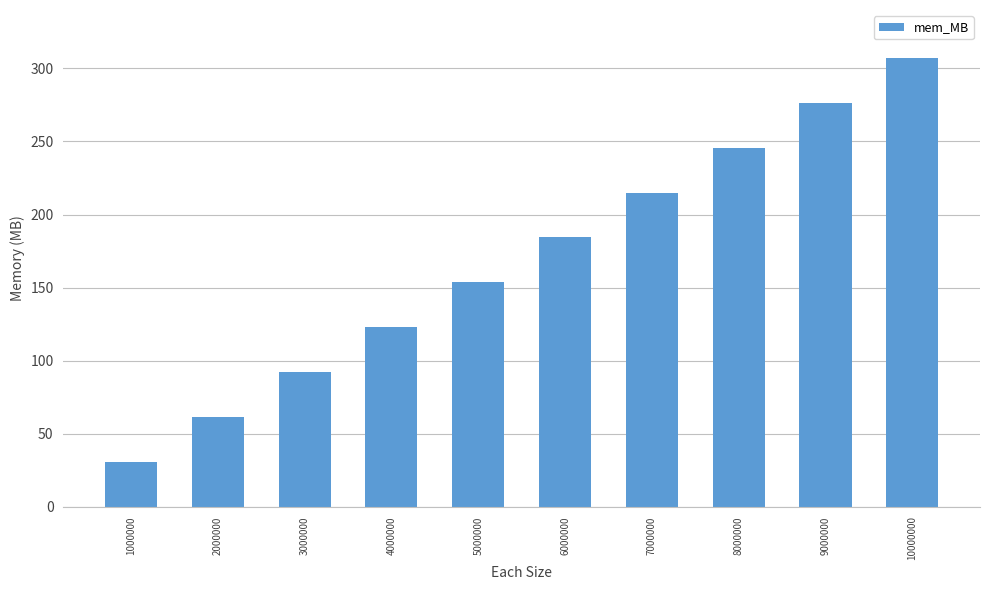

Count the number of categories in the chart.

10